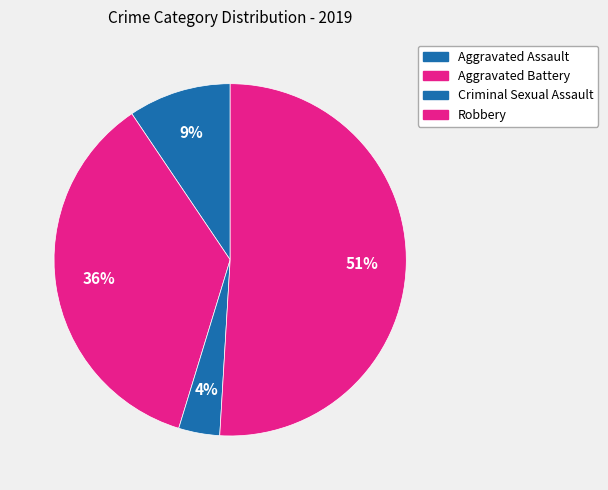

To the nearest percent, what is the difference between the largest and smallest slice percentages?

47%